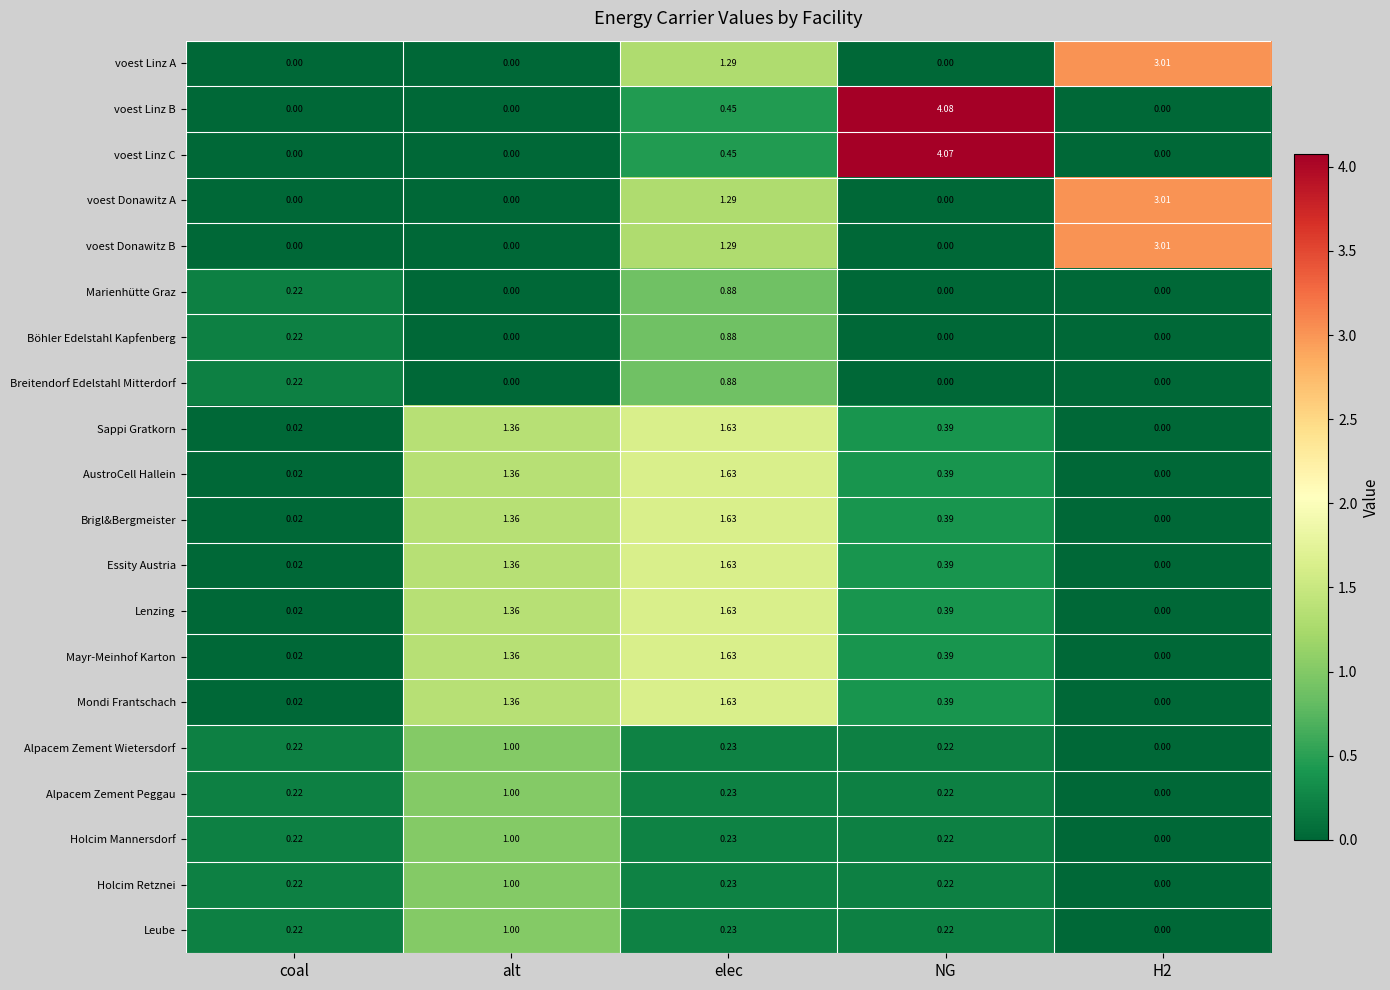

Which series has the largest range (max minus min)?

voest Linz B